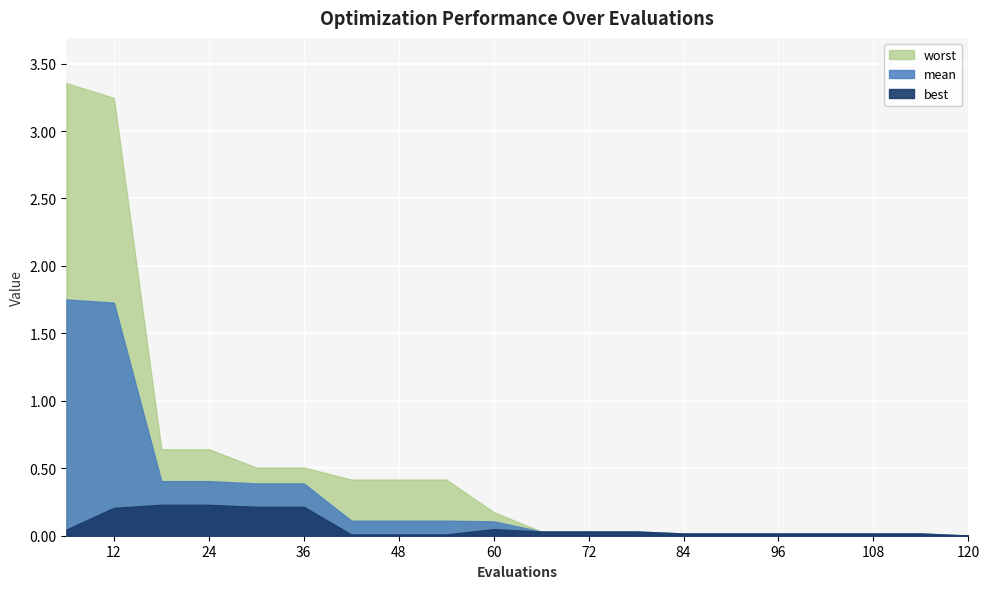

List the labels in order of mean value, largest first.

6, 12, 18, 24, 30, 36, 42, 48, 54, 60, 66, 72, 78, 84, 90, 96, 102, 108, 114, 120